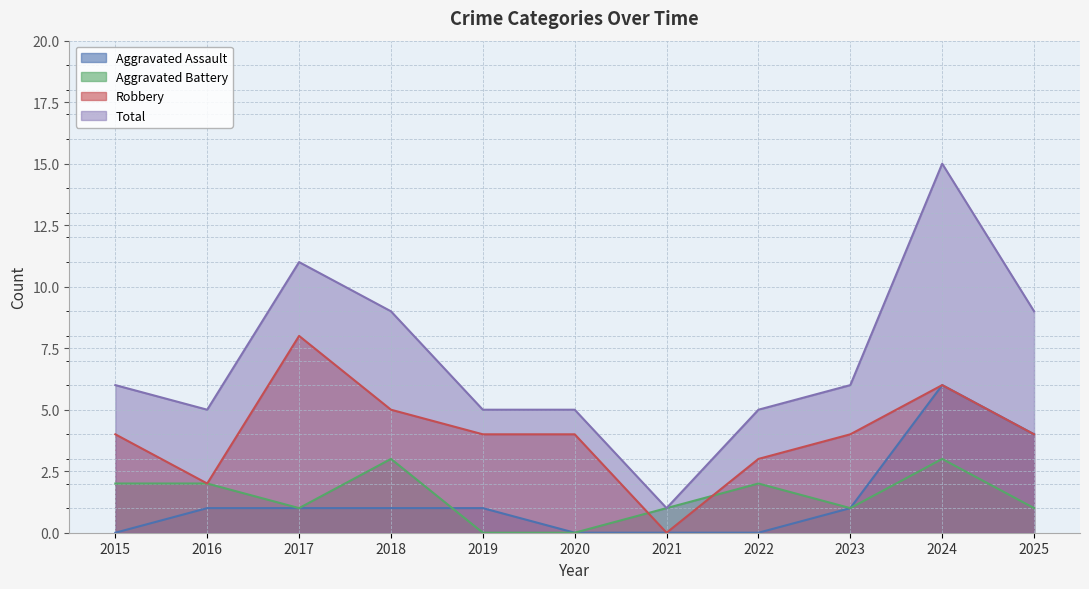

Is the value of Aggravated Assault at 2015 greater than the value of Aggravated Battery at 2016?

No